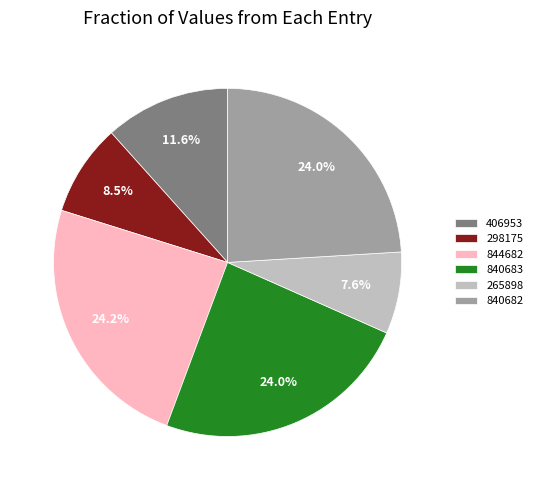

Does 840683 represent more than half of the total?

No